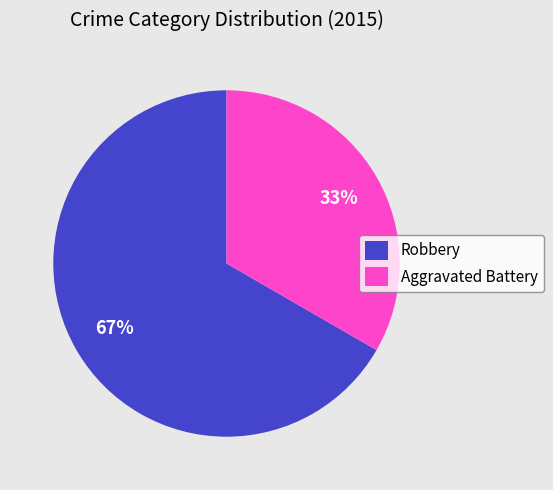

What is the largest slice in the pie chart?

Robbery